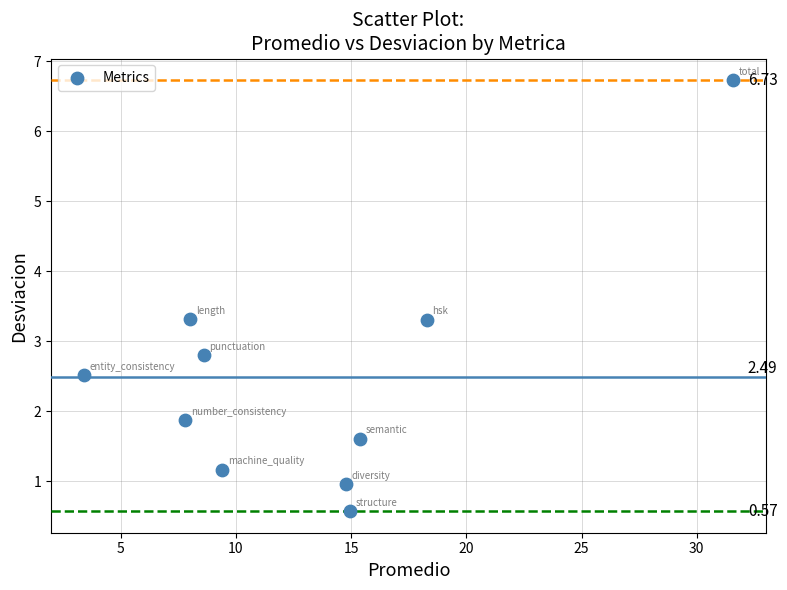

What is the range of X values (max minus min)?

28.2